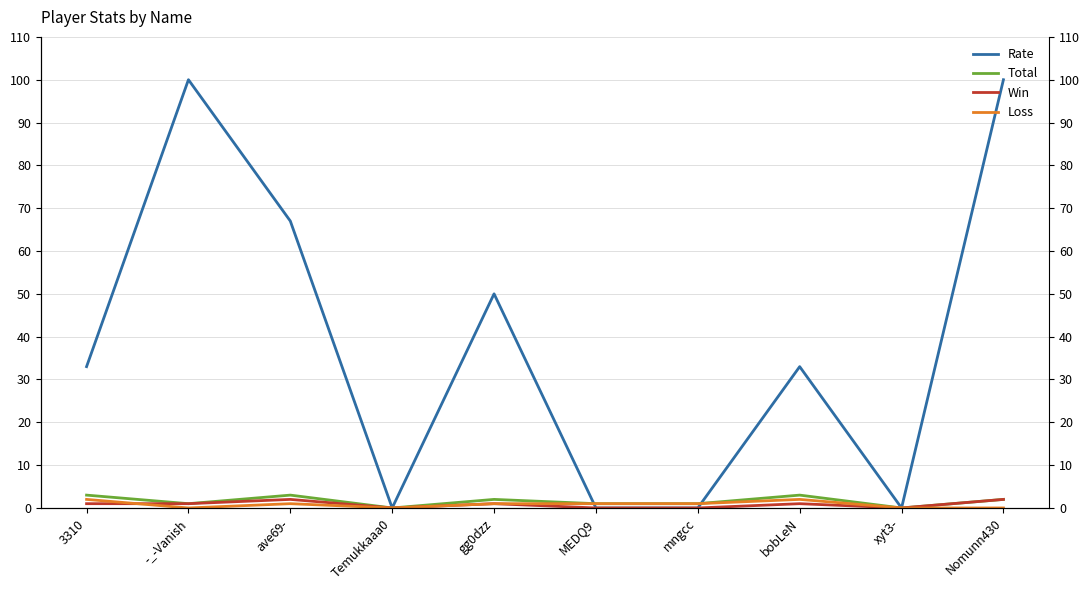

List the labels in order of Win value, smallest first.

Temukkaaa0, MEDQ9, mngcc, xyt3-, 3310, -_-Vanish, gg0dzz, bobLeN, ave69-, Nomunn430